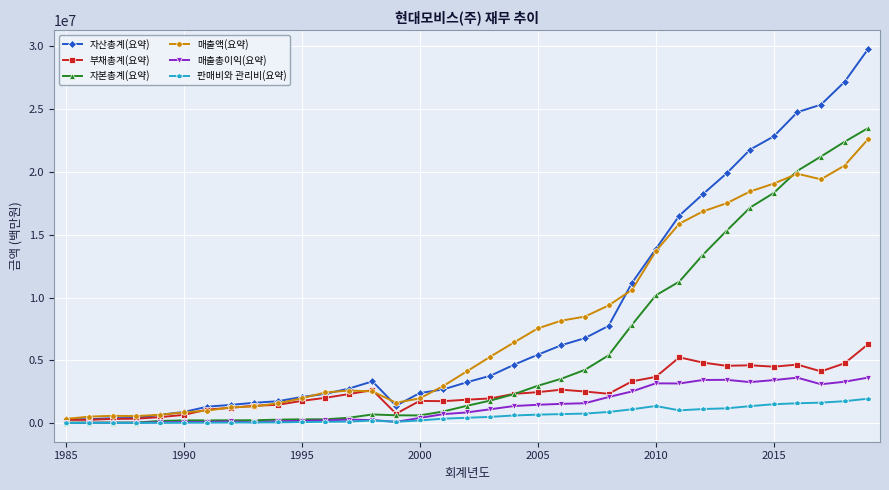

What is the difference between the second highest and minimum values in the 자산총계(요약) series?

26862637